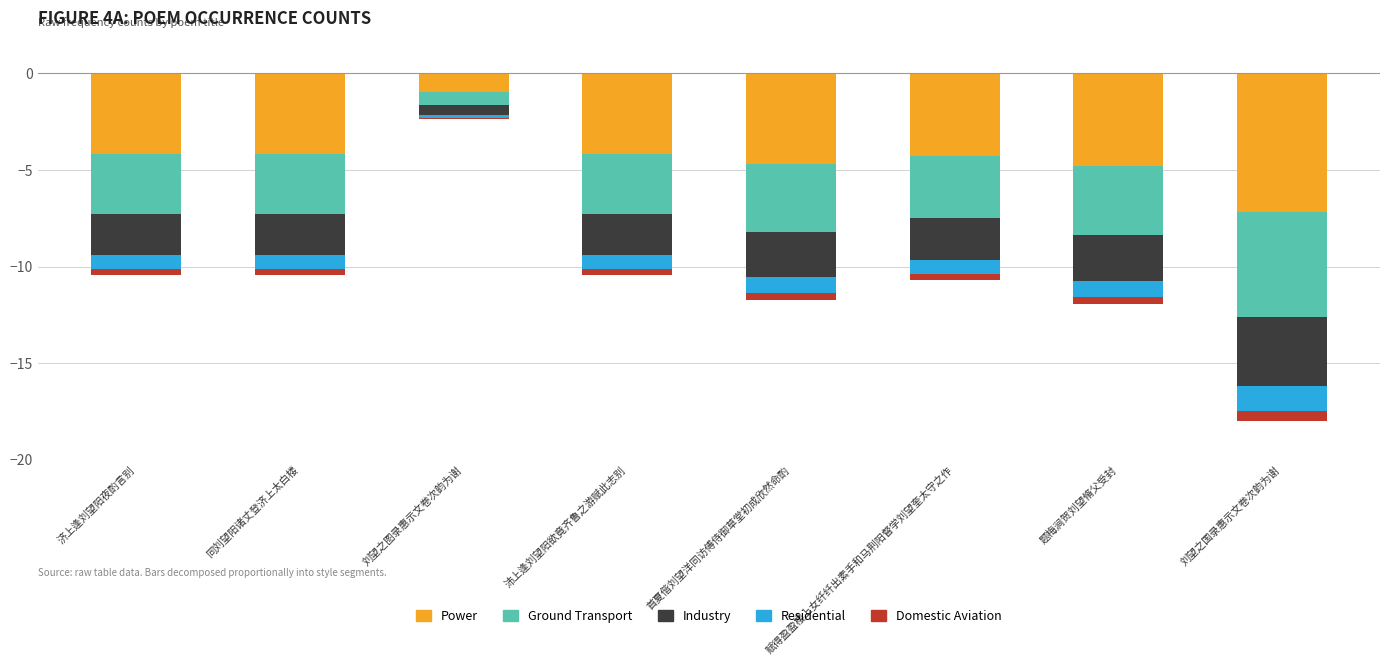

How many values in the Industry series exceed -2?

1